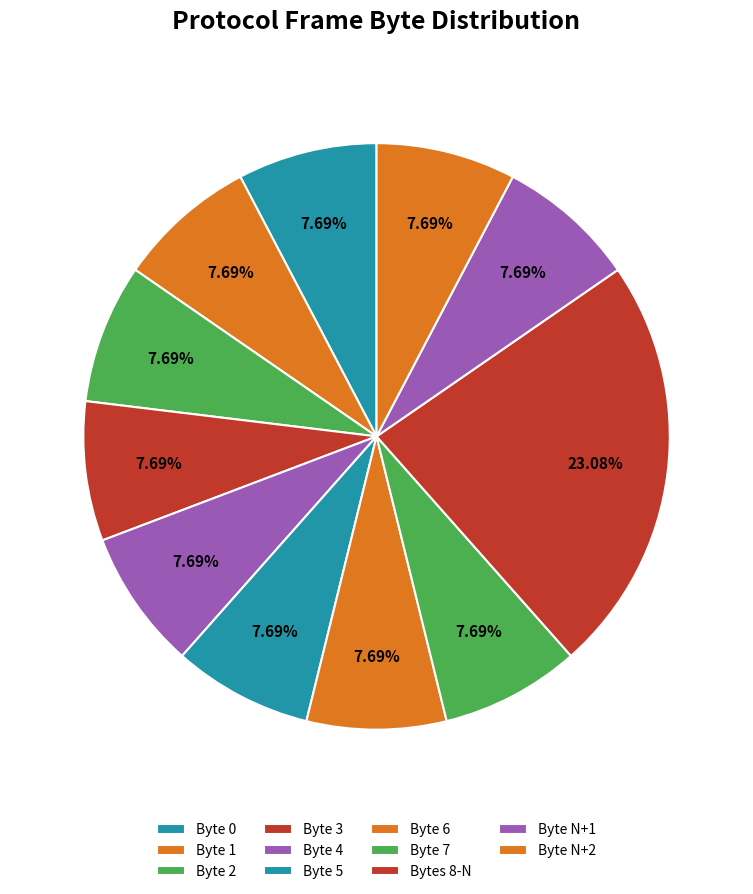

What is the ratio of the value at Byte 4 to the value at Byte 3?

1.0